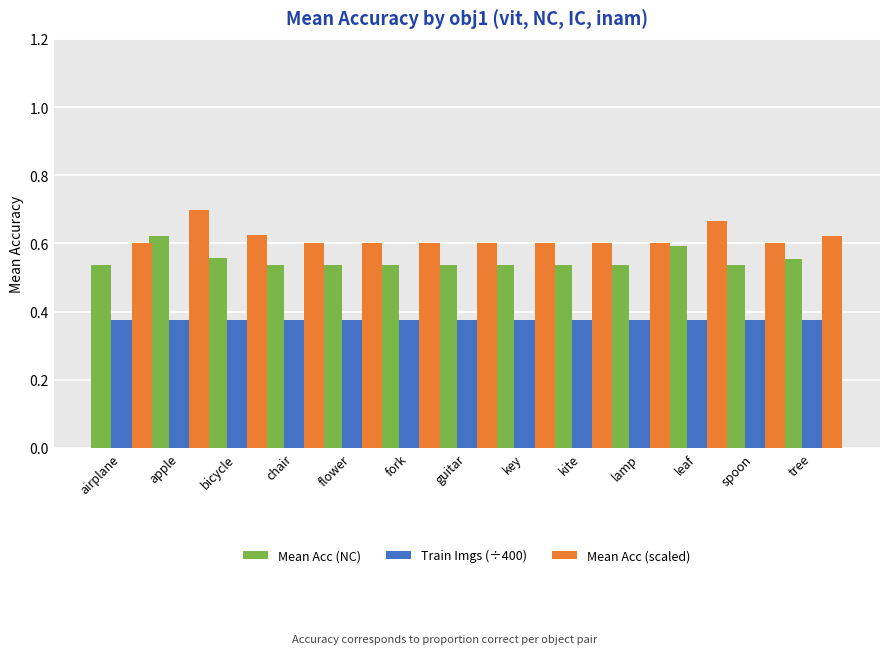

At which label does Mean Acc (NC) reach its peak?

apple